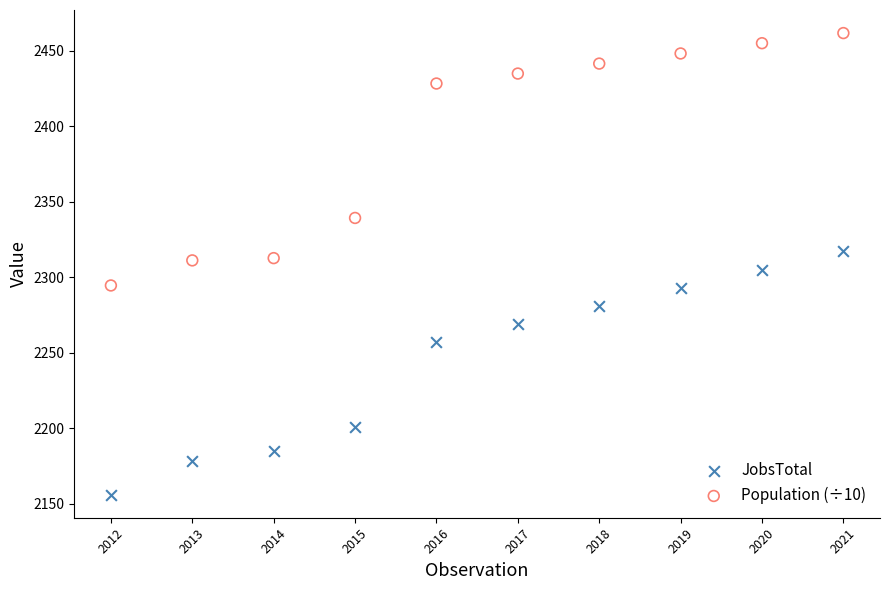

In the Population (÷10) series, what Y value is closest to 2378?

2339.2